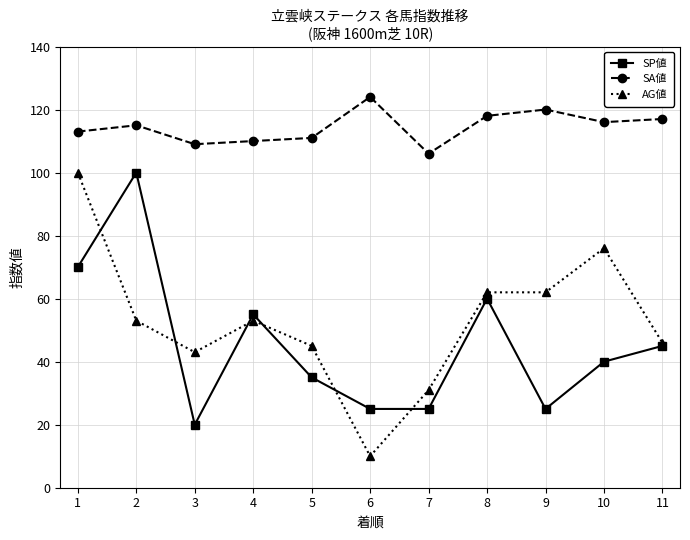

What is the difference between the maximum and minimum values in the SA値 series?

18